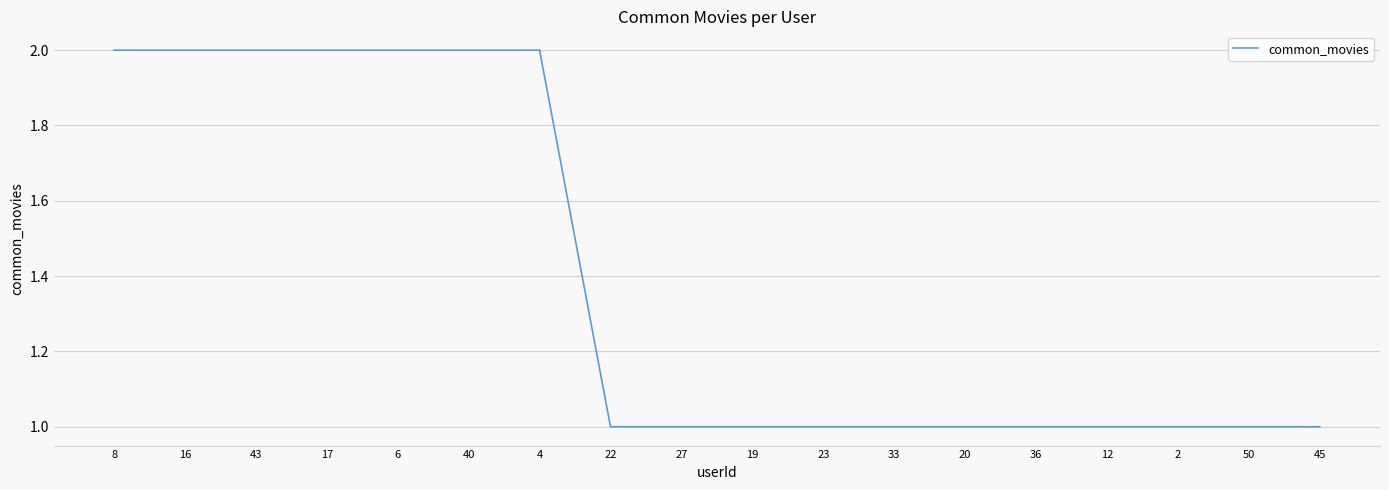

Approximately how many times larger is the value at 43 compared to 8?

1.0